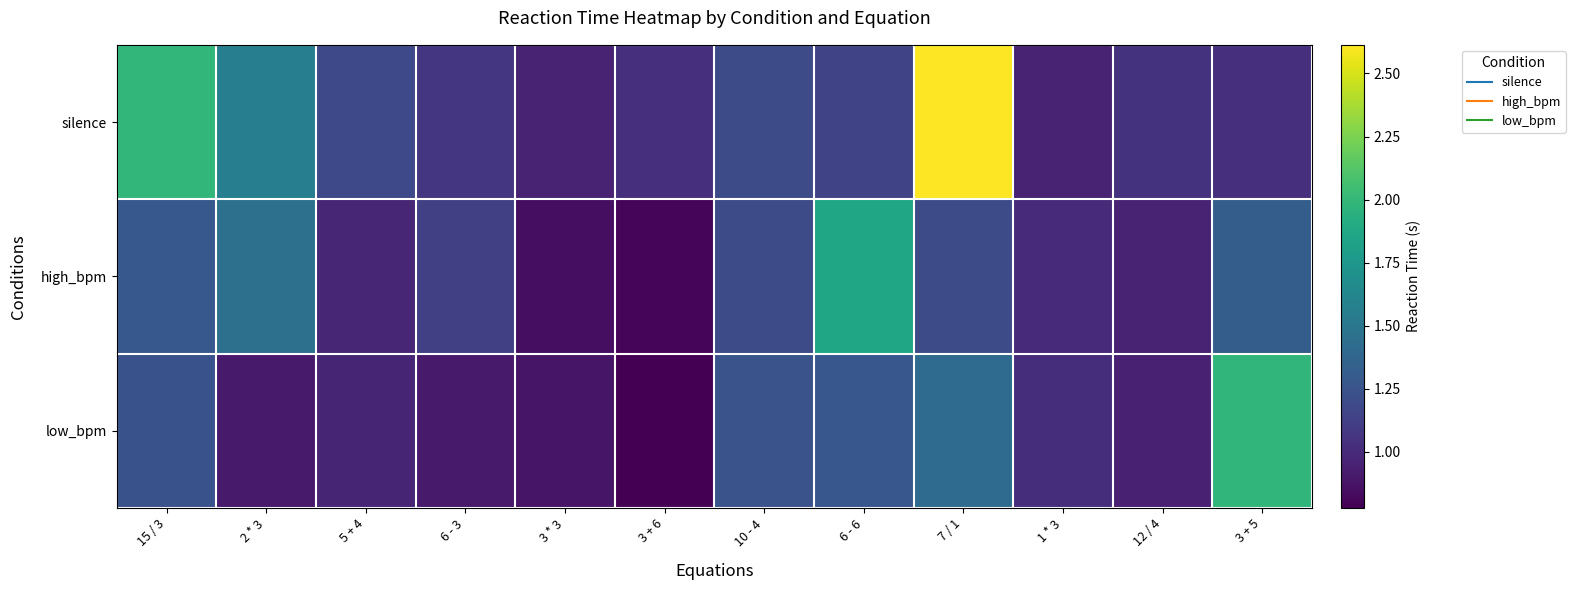

Between 3 + 6 and 6 - 6, which series saw the biggest shift?

high_bpm